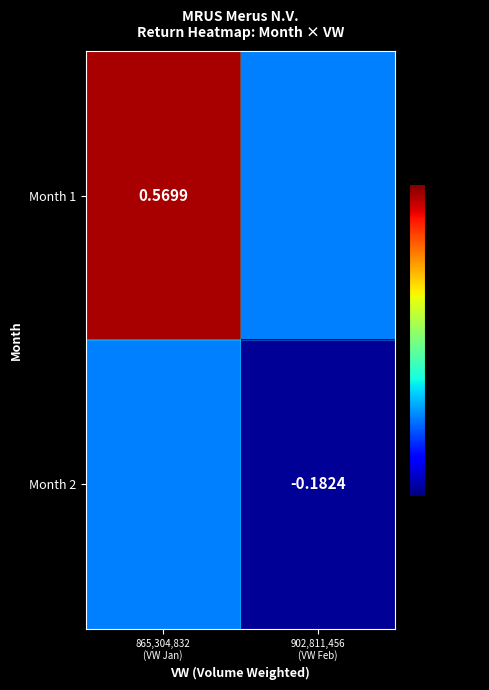

At how many categories does at least one series exceed 0?

1